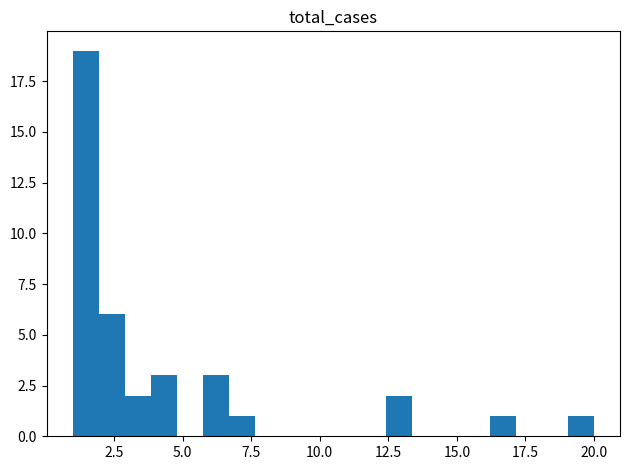

Around what value on the x-axis is the tallest bar? Give the approximate position of its centre, as read against the axis.

1.5